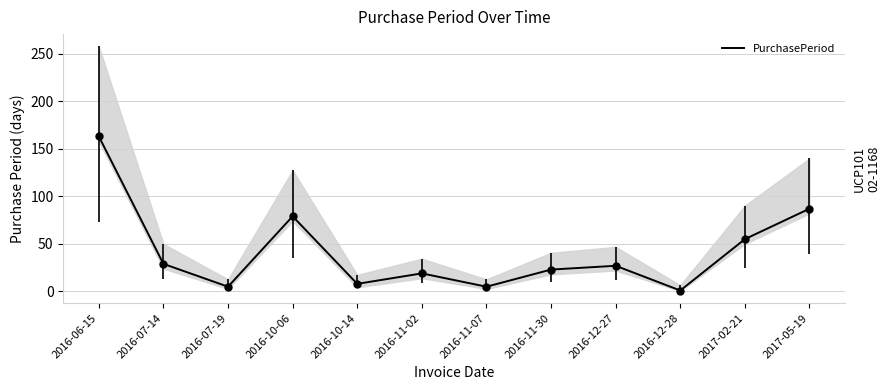

At which category does the data reach its first local valley?

2016-07-19